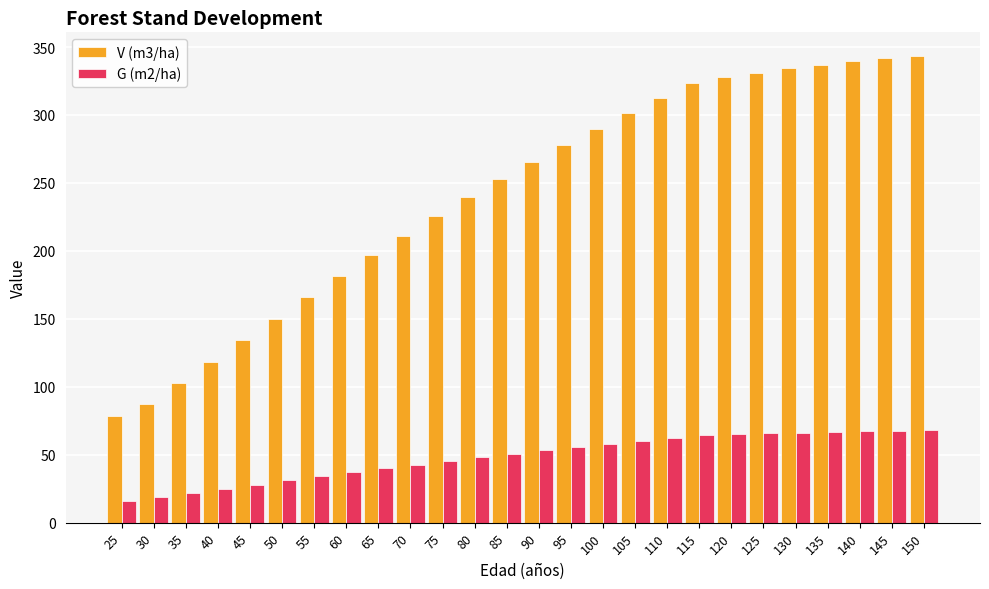

How many values in the V (m3/ha) series are below 265?

13